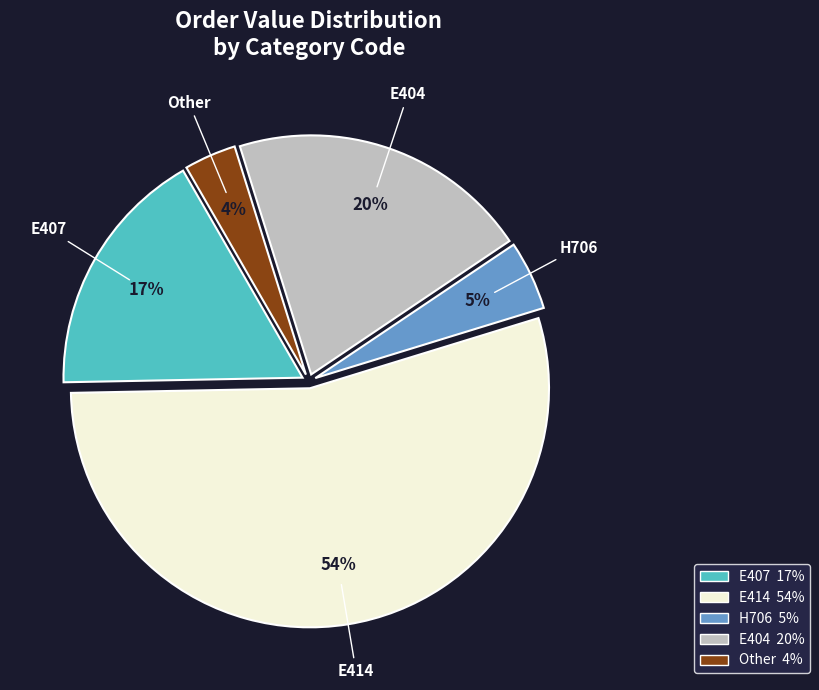

Between E407 and E404, which is larger?

E404